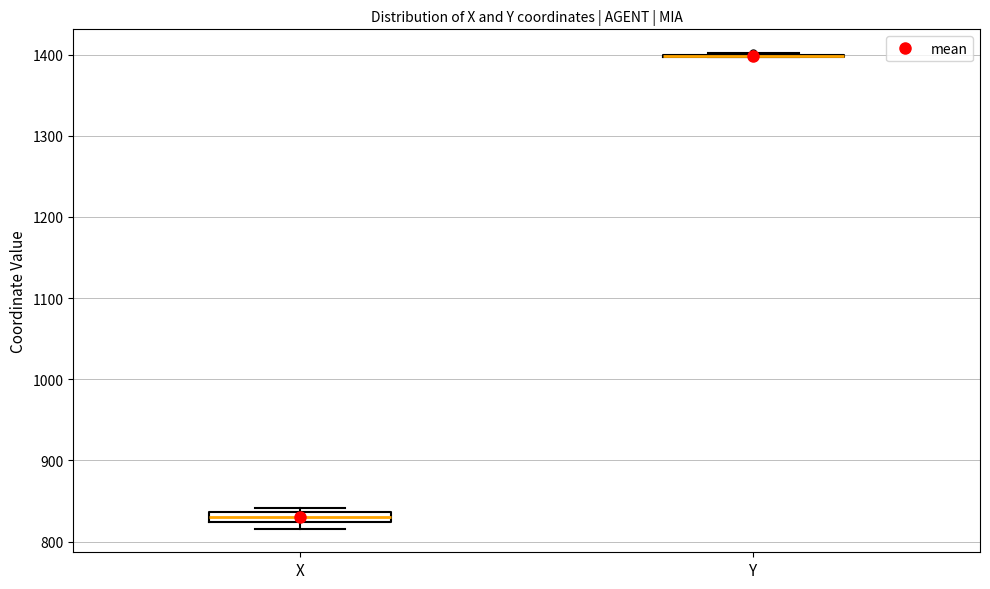

Where does the median line of the box for X sit on the y-axis? The values are not printed on the chart, so give them approximately, as read against the axis.

830